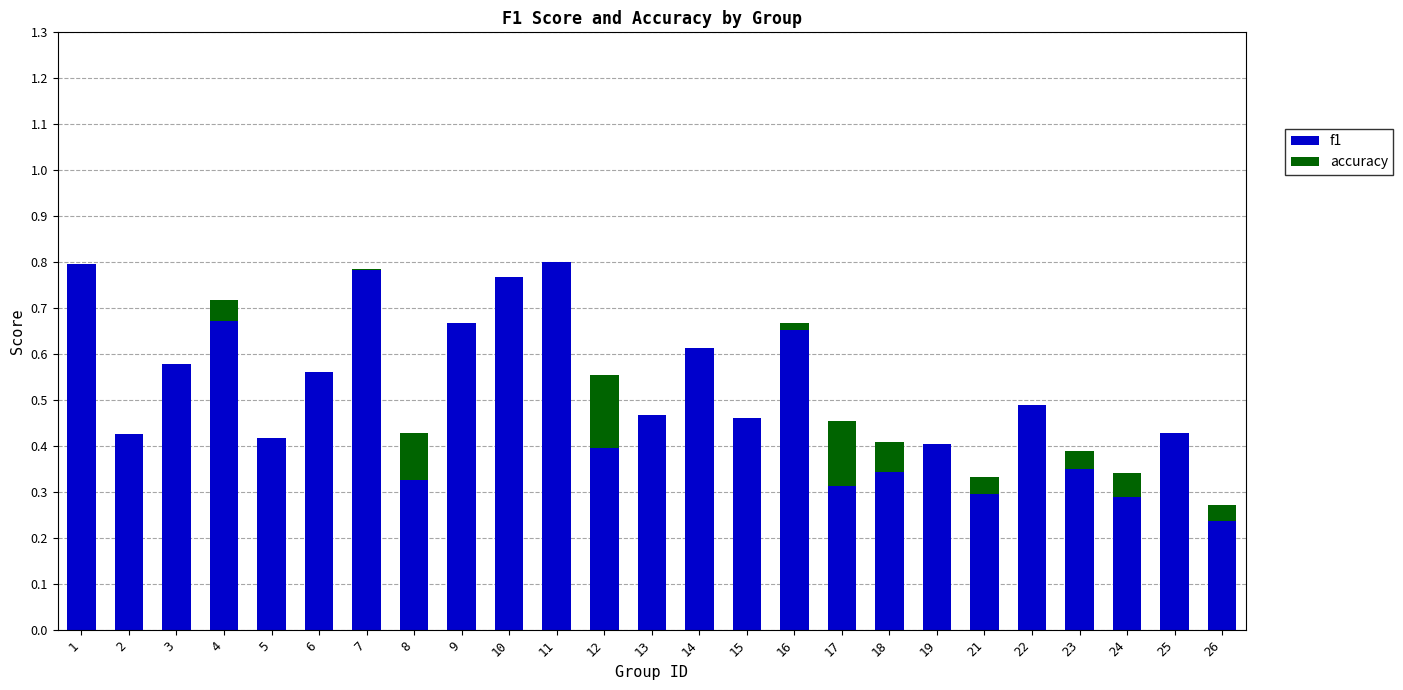

What is the sum of all f1 values?

12.5